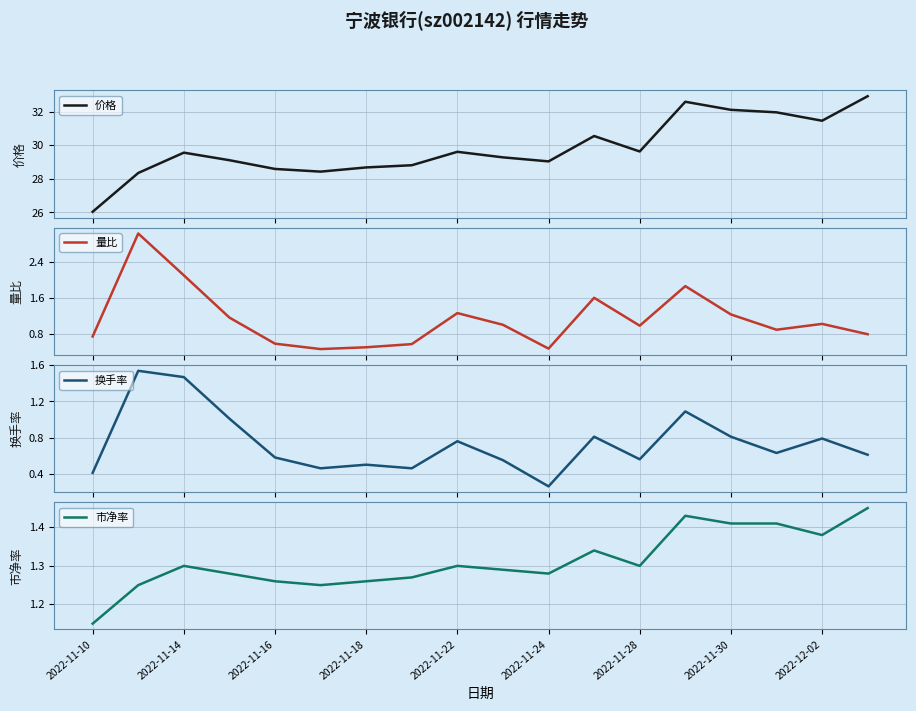

How many lines are shown in the chart?

4